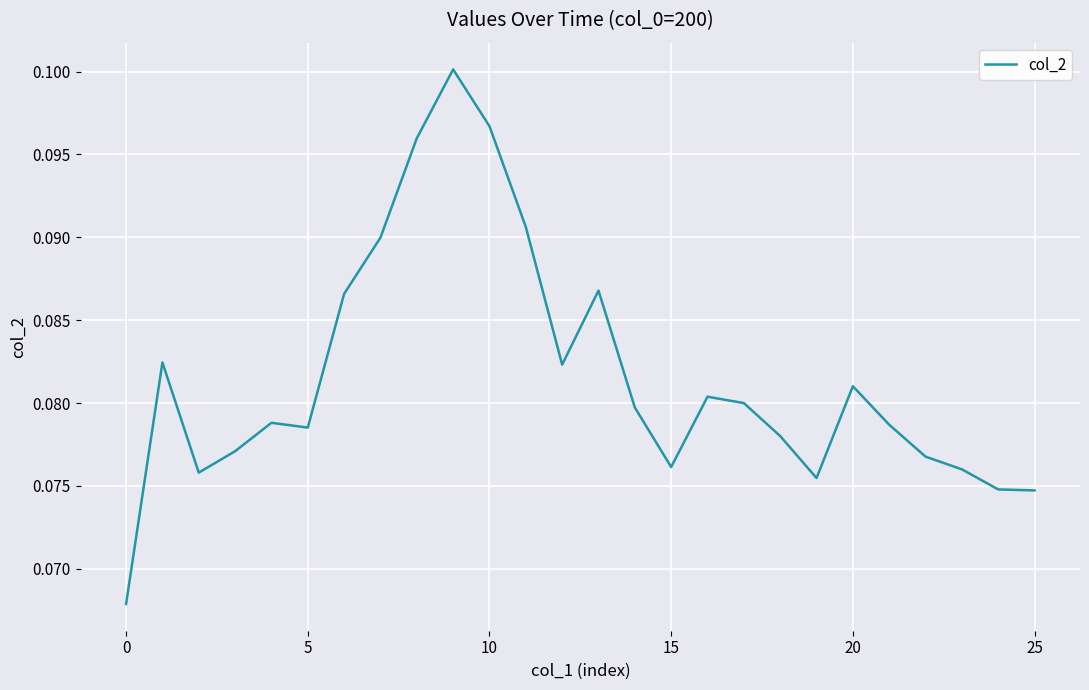

True or false: there are more than 1 points higher than both neighbors.

True